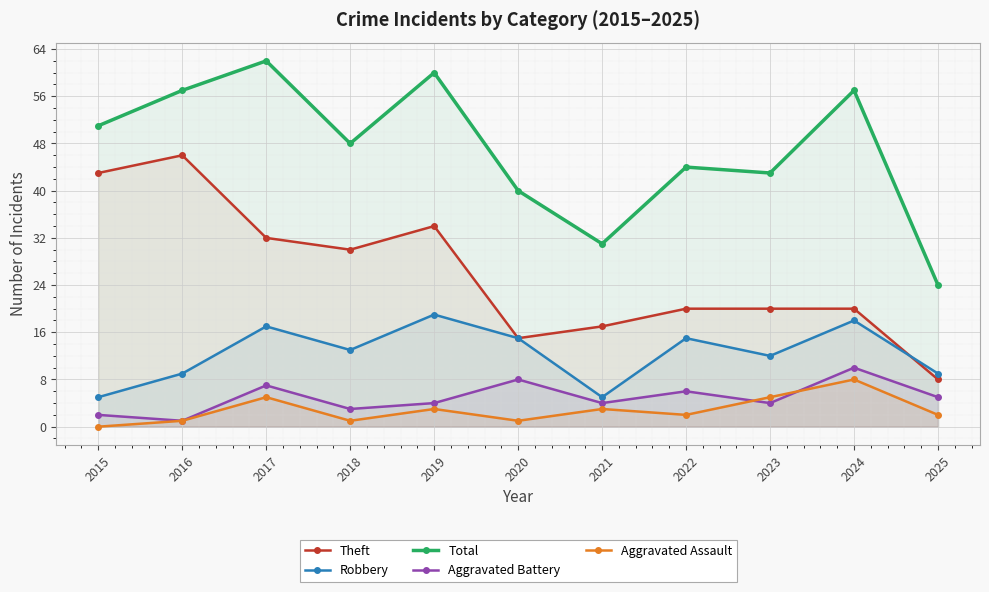

Is it true that Aggravated Battery equals 10 at 2024?

True